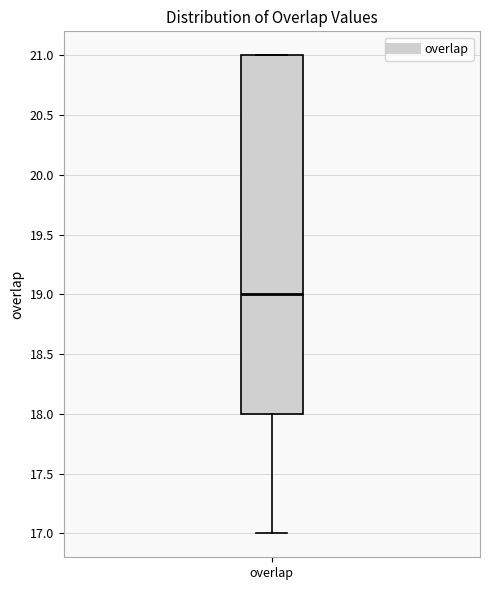

Transcribe this box plot: give where the median line is, the range the box spans, and where the two whiskers end, as read against the y-axis. The values are not printed on the chart, so give them approximately, as read against the axis.

median 19, box 18 to 21, whiskers 17 to 21